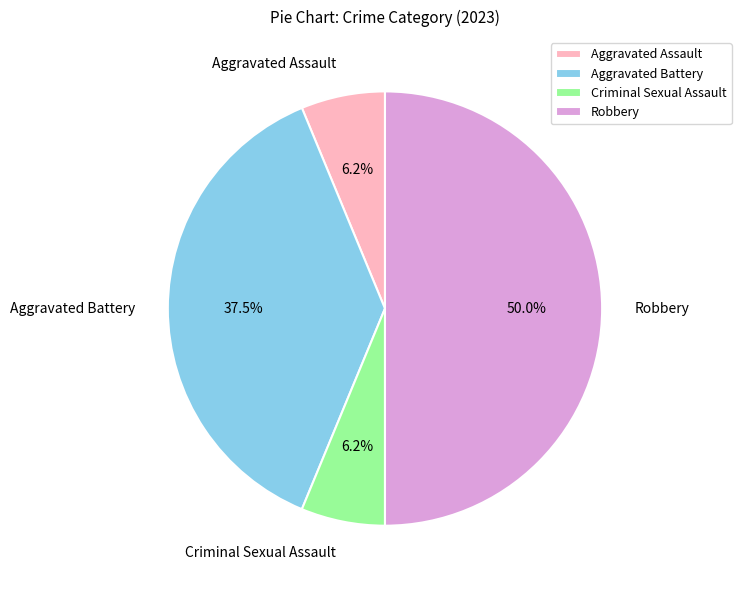

True or false: Criminal Sexual Assault accounts for 6% of the total.

True